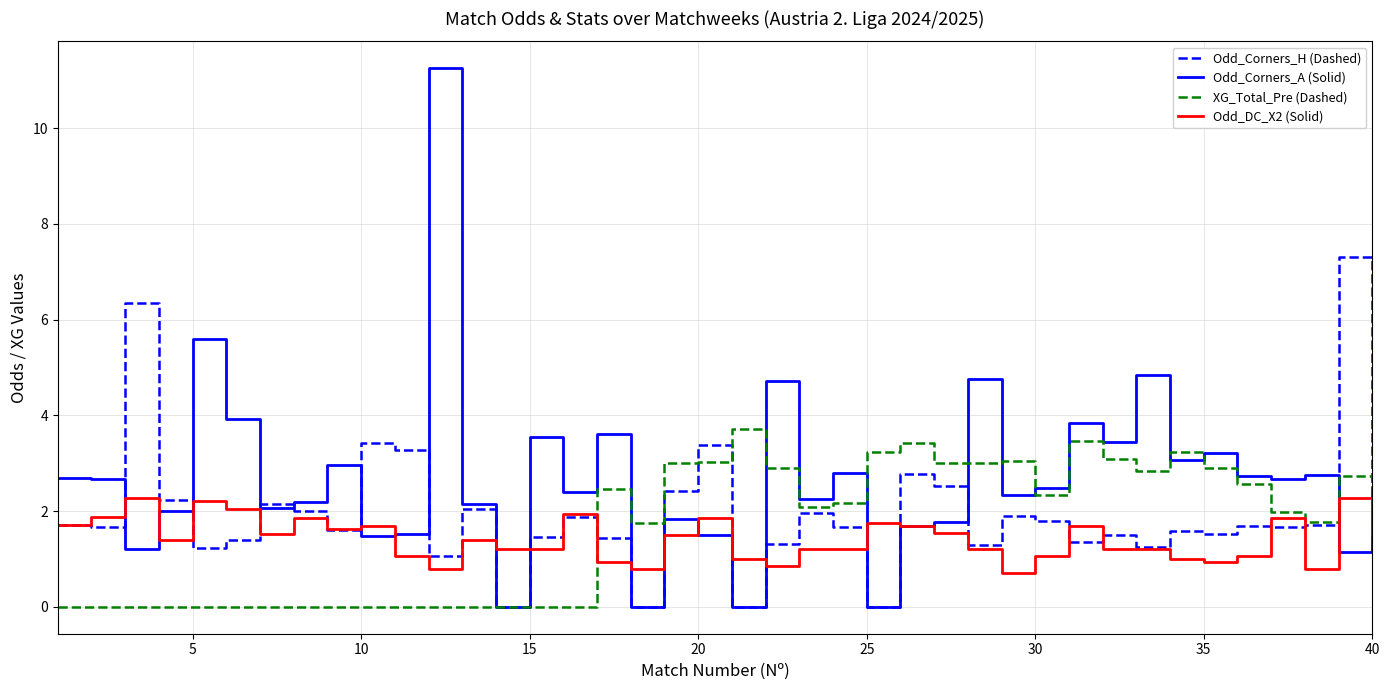

Which series has the widest spread of values?

Odd_Corners_A (Solid)